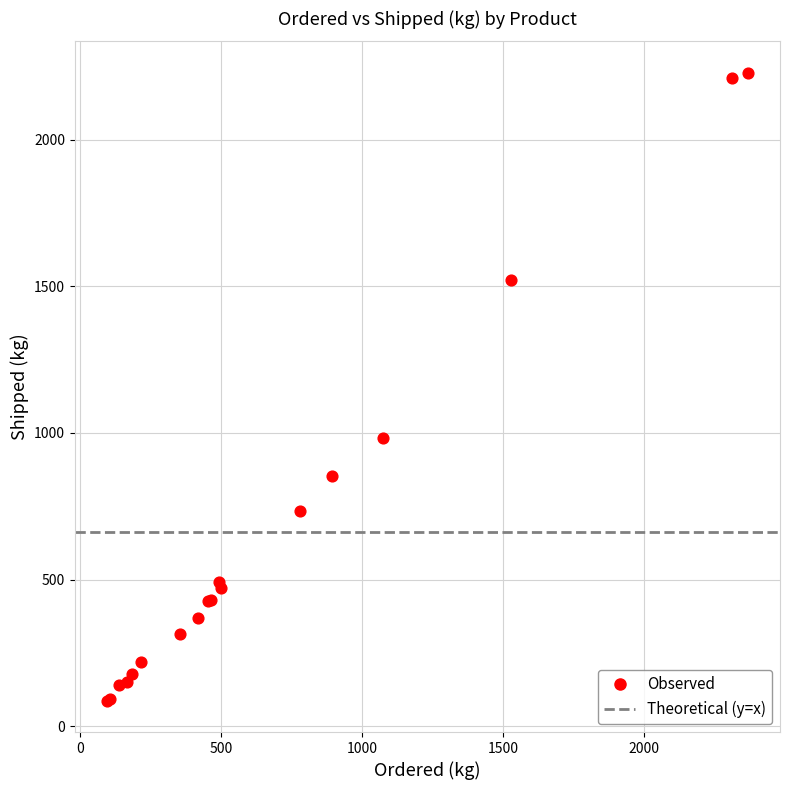

What Y value in the scatter plot is closest to 1157?

983.7